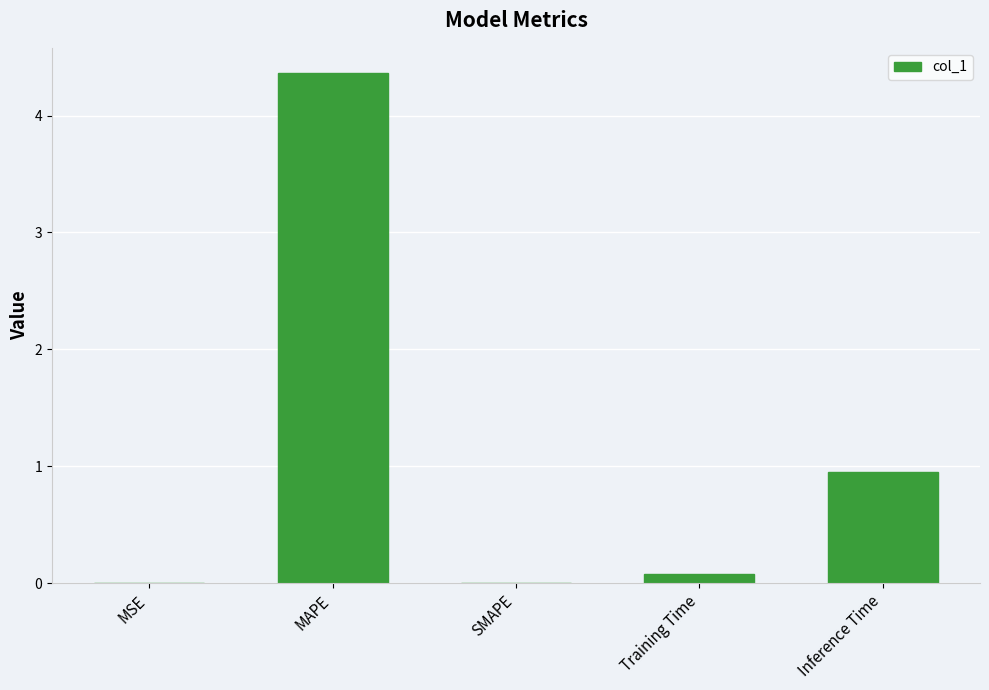

True or false: the data shows 2.9 at SMAPE.

False